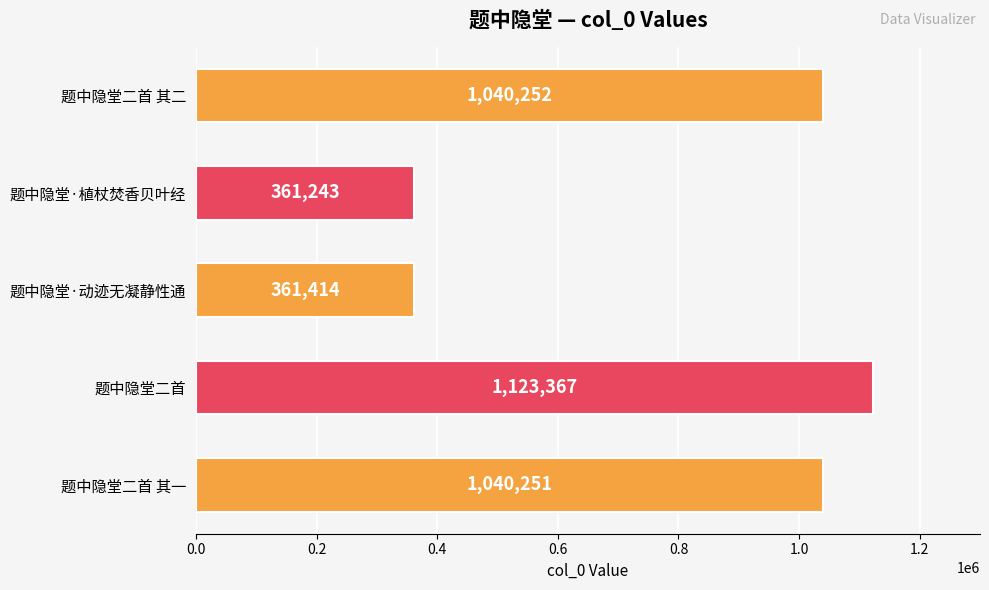

Reading bottom to top, transcribe all the data shown in this chart.

1040251	1123367	361414	361243	1040252